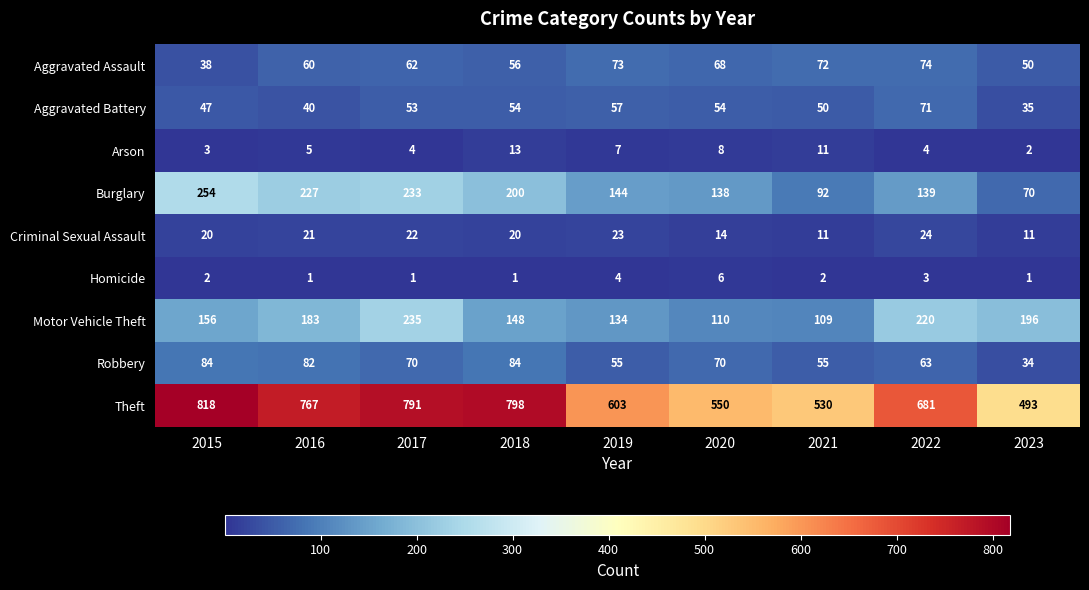

The value of Theft at 2020 is 550. True or false?

True